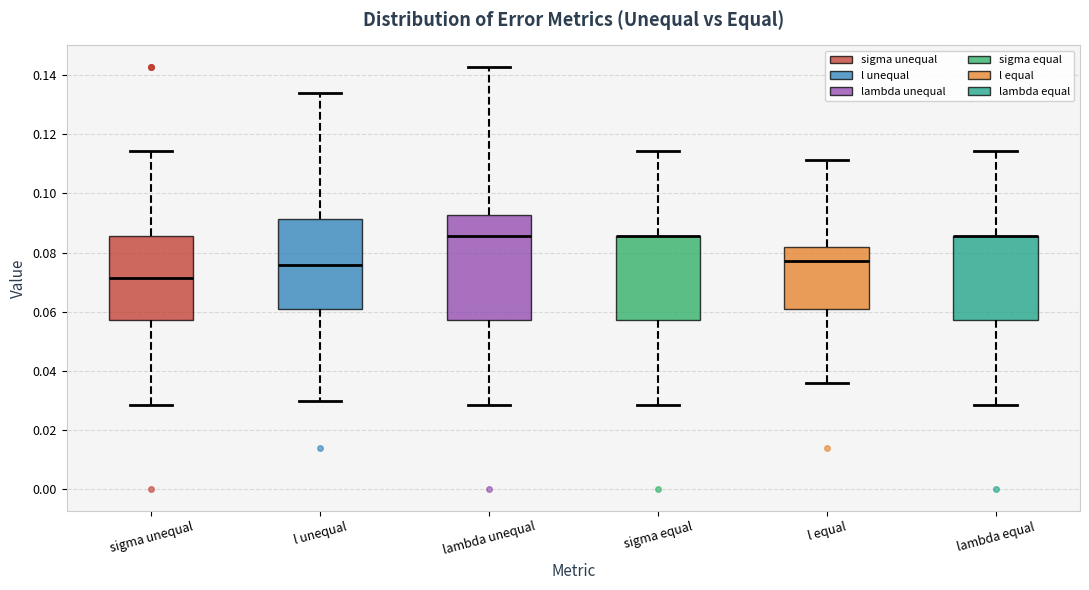

Reading left to right, transcribe this box plot: for each box, give where its median line is, the range the box spans, and where its two whiskers end, as read against the y-axis. The values are not printed on the chart, so give them approximately, as read against the axis.

sigma unequal: median 0.072, box 0.058 to 0.086, whiskers 0.028 to 0.114
l unequal: median 0.076, box 0.062 to 0.092, whiskers 0.030 to 0.134
lambda unequal: median 0.086, box 0.058 to 0.092, whiskers 0.028 to 0.142
sigma equal: median 0.086 (drawn on the box's upper edge), box 0.058 to 0.086, whiskers 0.028 to 0.114
l equal: median 0.078, box 0.060 to 0.082, whiskers 0.036 to 0.112
lambda equal: median 0.086 (drawn on the box's upper edge), box 0.058 to 0.086, whiskers 0.028 to 0.114